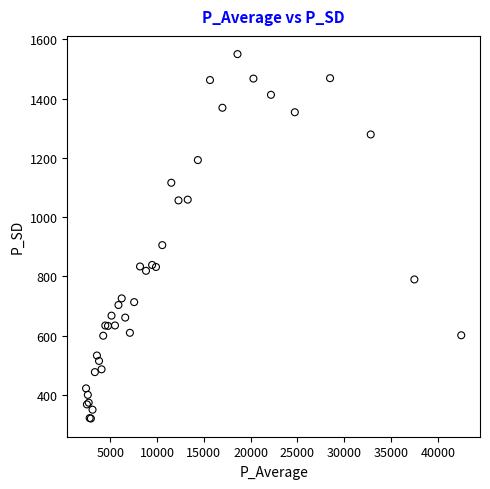

What Y value in the scatter plot is closest to 935?

905.4